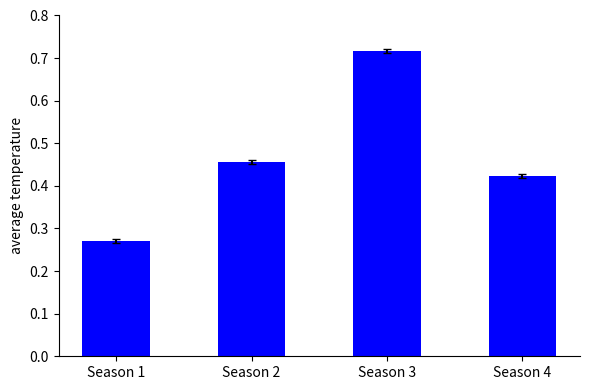

How many values are between 0 and 1?

4